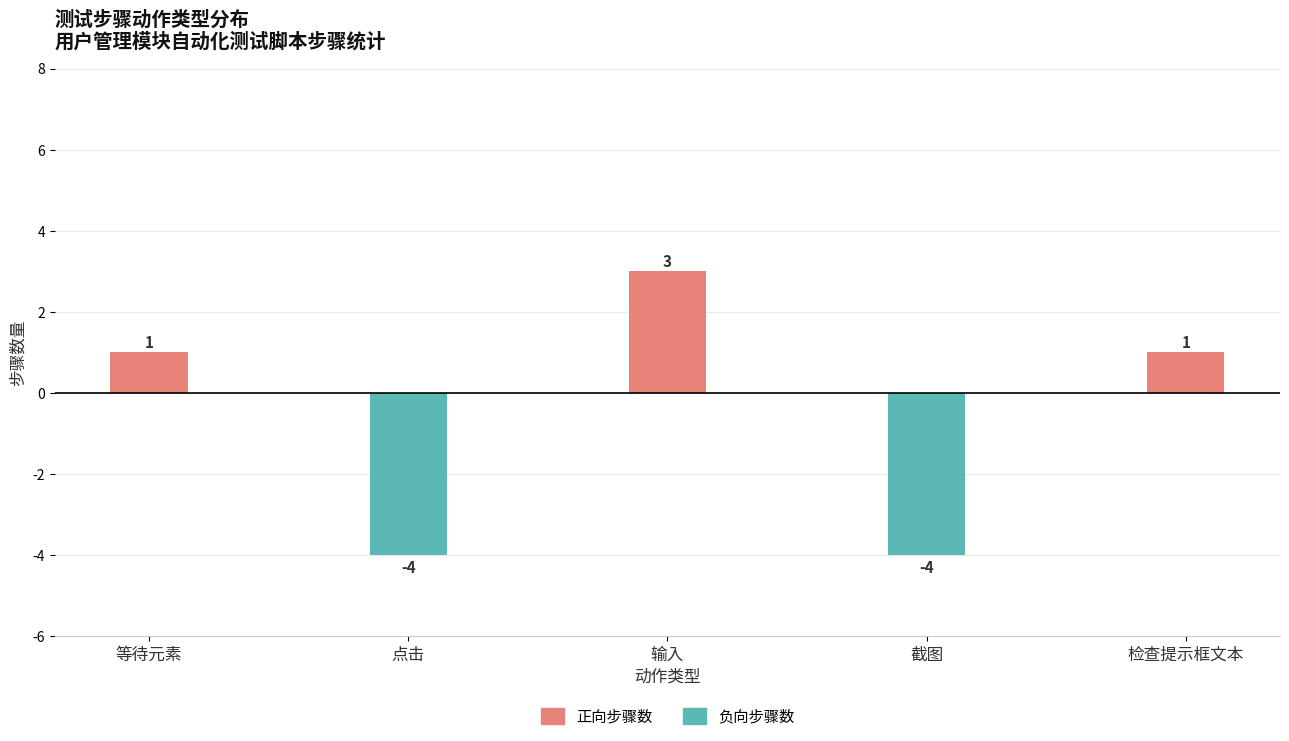

Is it true that 负向步骤数 equals 0 at 检查提示框文本?

True